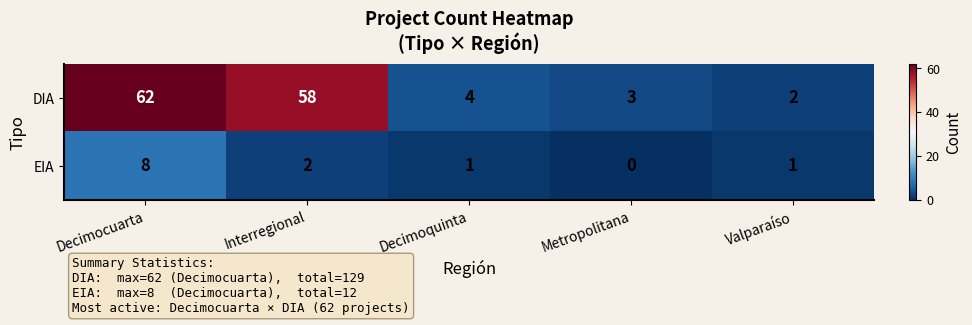

Reading left to right, list all the values displayed in this chart.

DIA: Decimocuarta=62	Interregional=58	Decimoquinta=4	Metropolitana=3	Valparaíso=2
EIA: Decimocuarta=8	Interregional=2	Decimoquinta=1	Metropolitana=0	Valparaíso=1